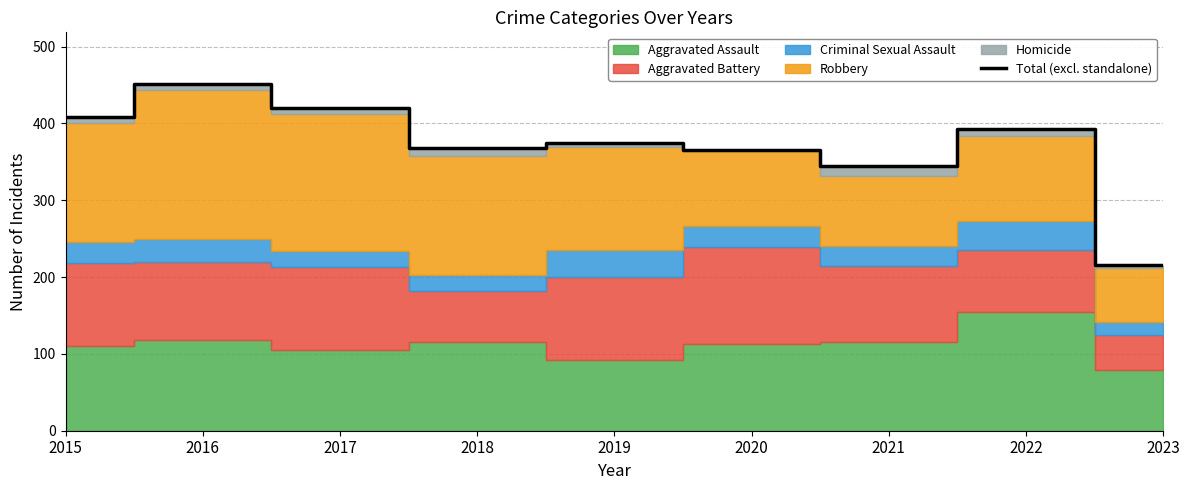

What is the value of the 7th point from the left?

345